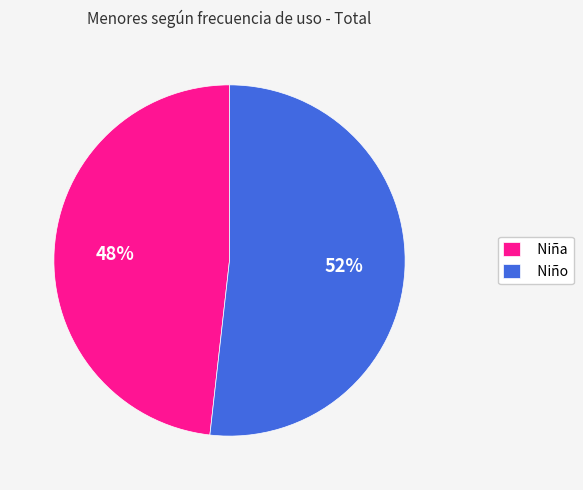

Which category has the biggest portion of the pie?

Niño